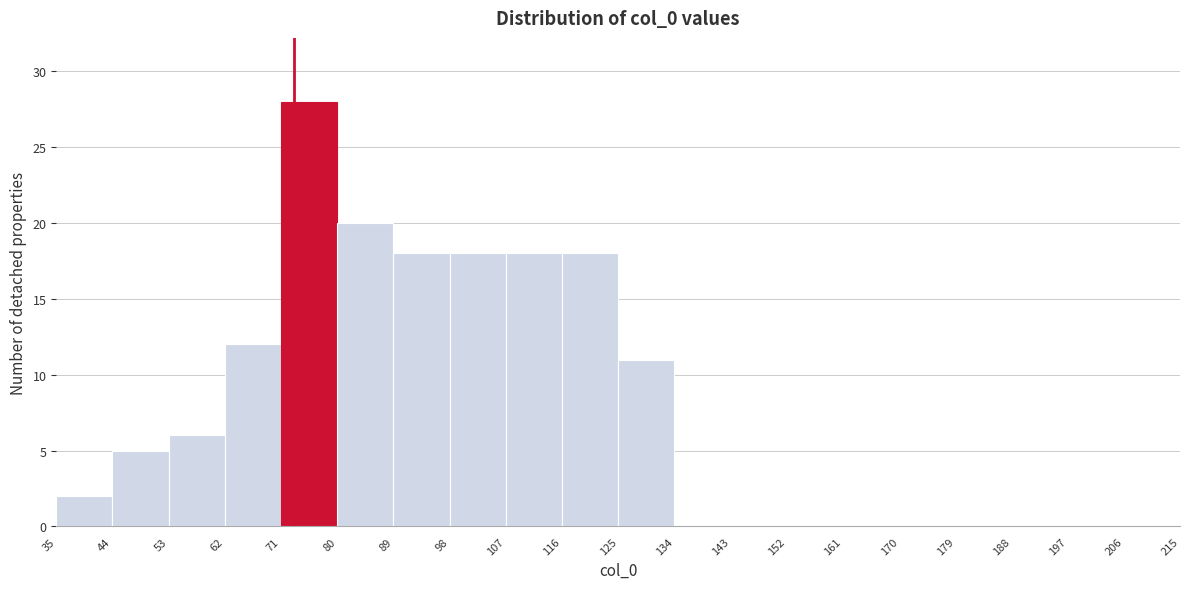

What is the height of the bar covering 116 to 125 on the x-axis? The values are not printed on the chart, so give them approximately, as read against the axis.

18